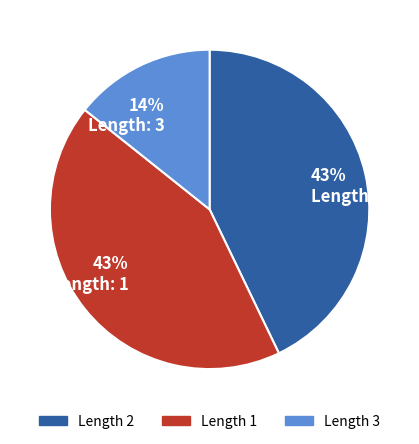

To the nearest percent, what is the difference between the largest and smallest slice percentages?

29%